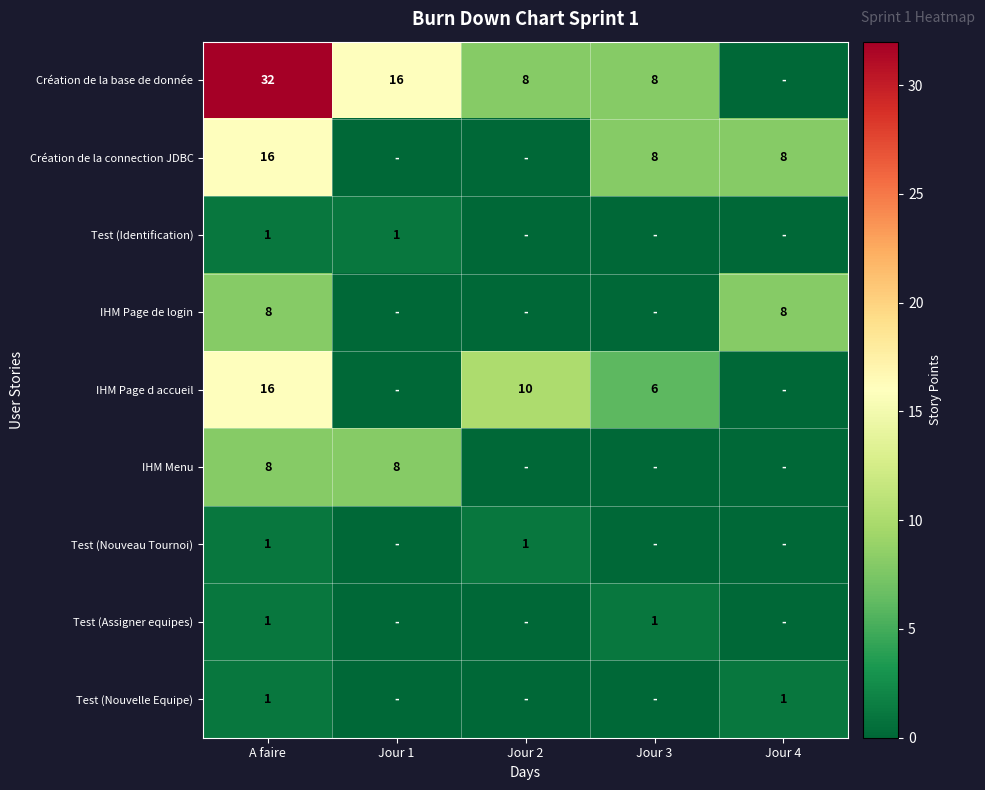

The Test (Assigner equipes) series shows 1 at Jour 3. True or false?

True